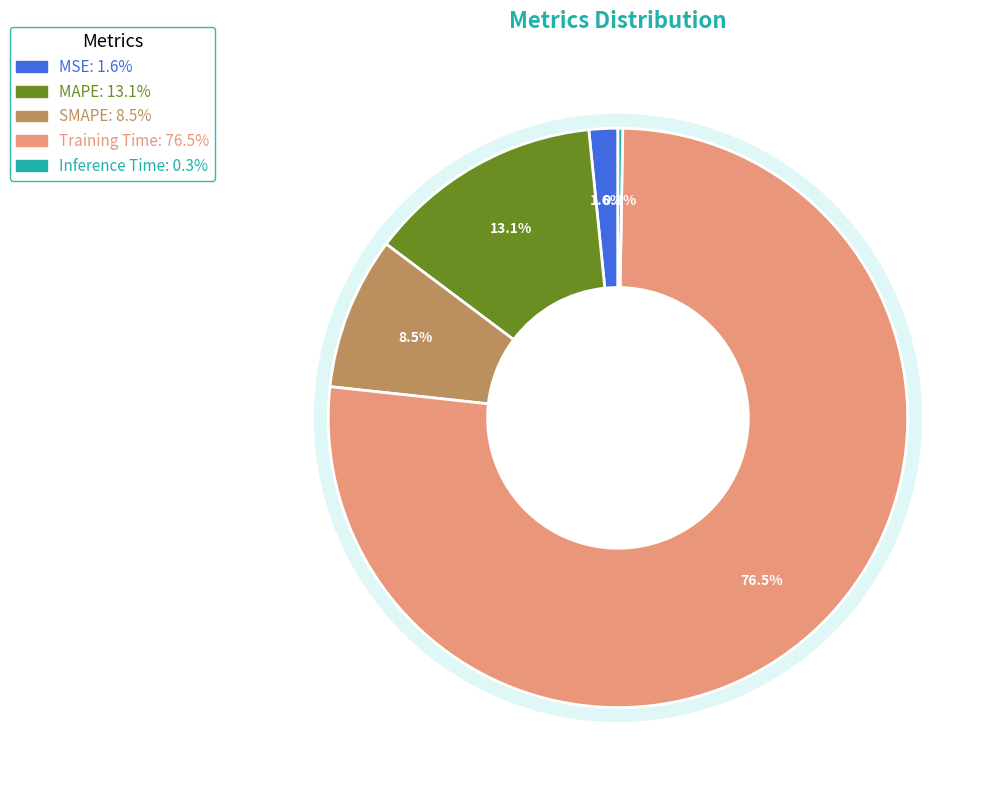

To the nearest percent, what is the combined percentage of SMAPE and MAPE?

22%